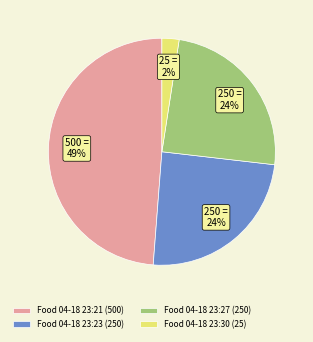

Is the sum of Food 04-18 23:27 (250) and Food 04-18 23:30 (25) greater than half?

No